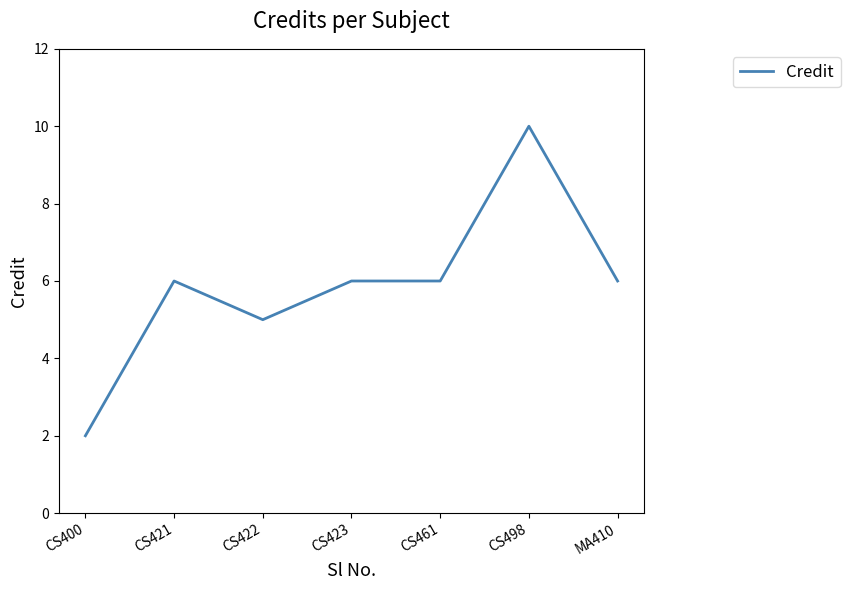

What is the greatest value displayed?

10